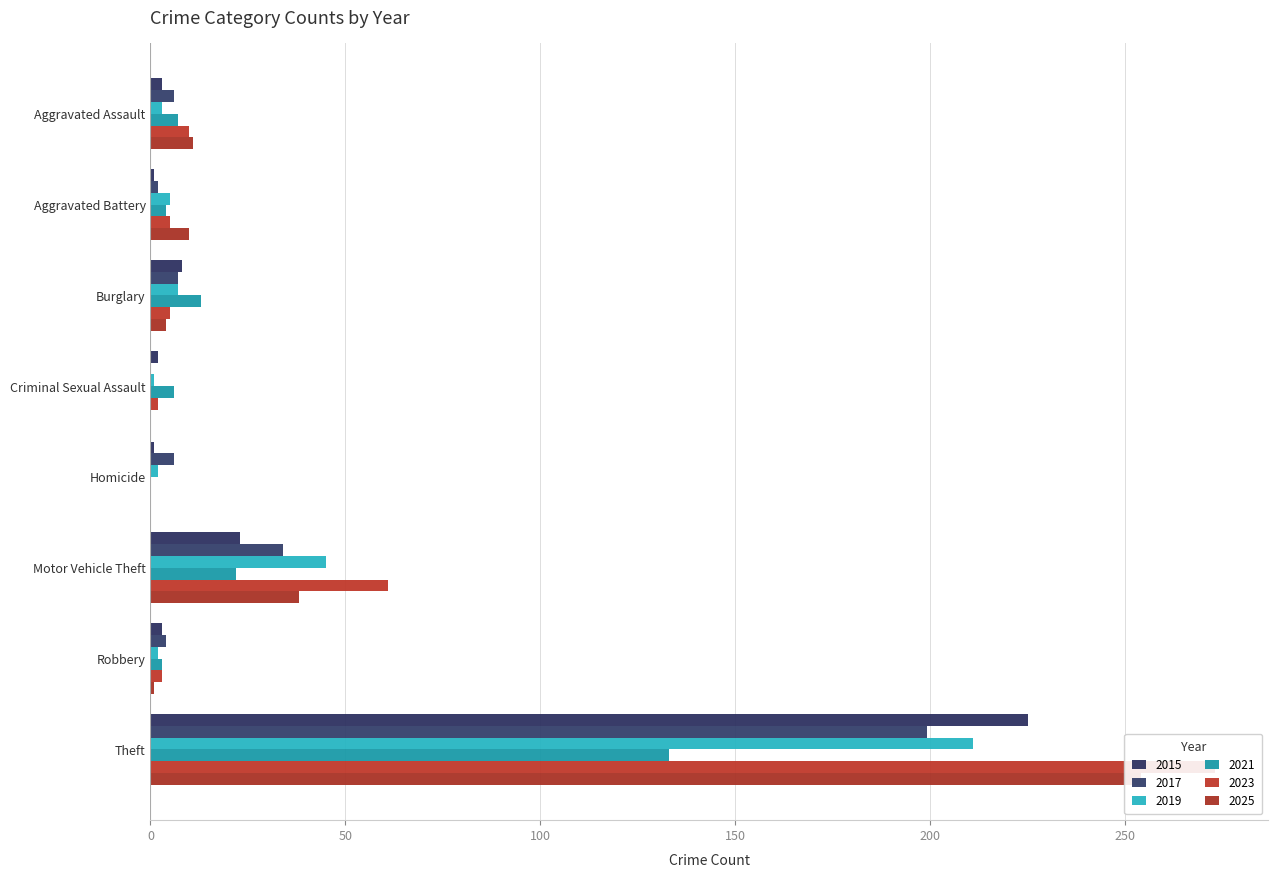

What is the sum of the 2025 values at Aggravated Battery and Robbery?

11